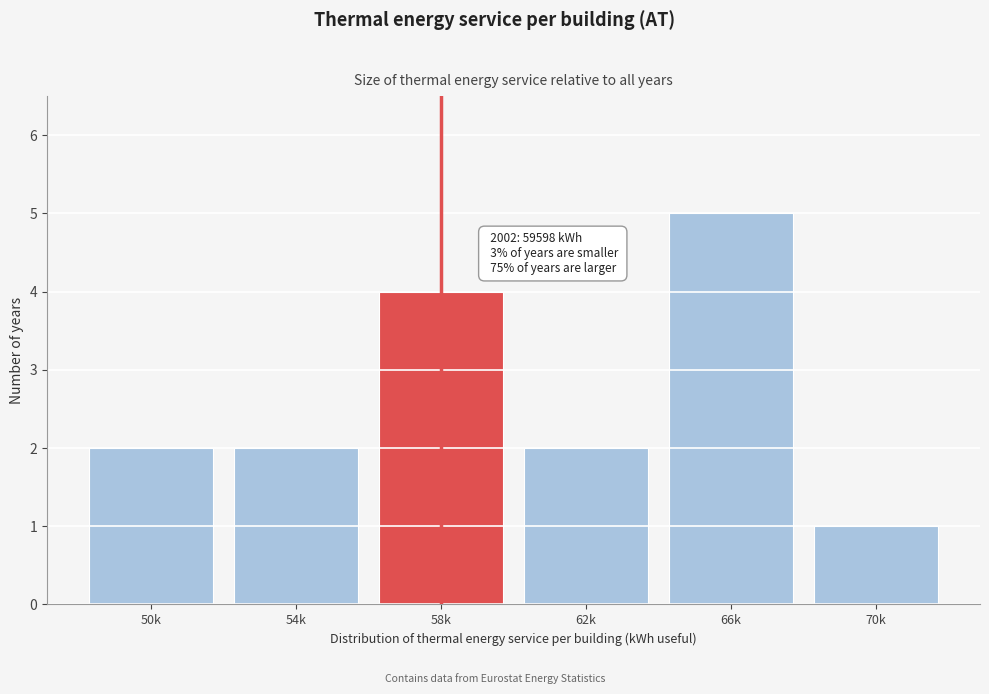

Reading right to left, what are all the values shown in this chart?

1	5	2	4	2	2